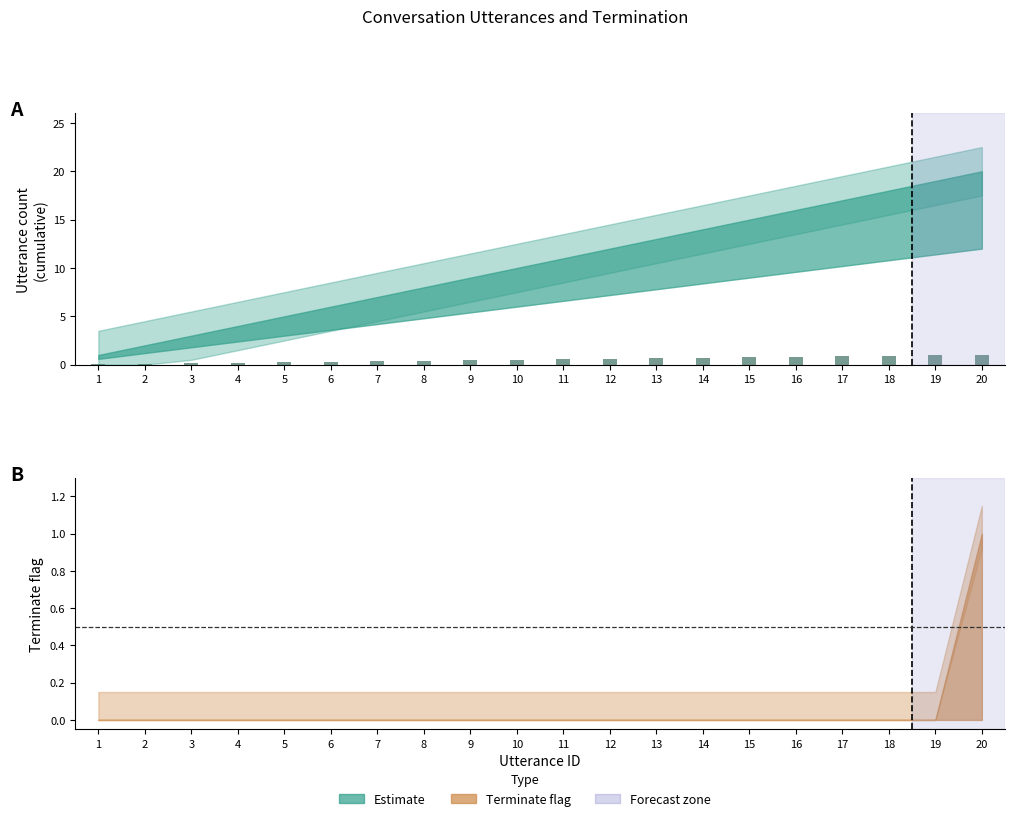

List the labels in order of value, largest first.

20, 19, 18, 17, 16, 15, 14, 13, 12, 11, 10, 9, 8, 7, 6, 5, 4, 3, 2, 1